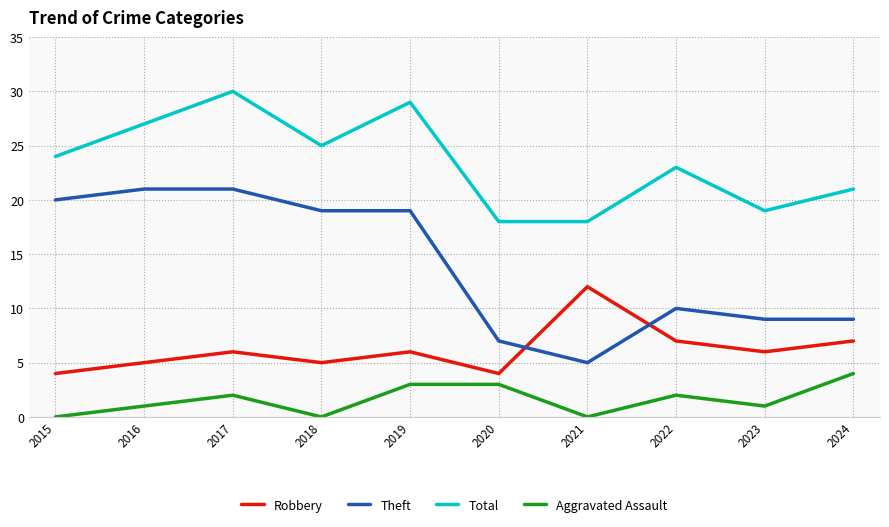

Between 2022 and 2023, which series saw the biggest shift?

Total